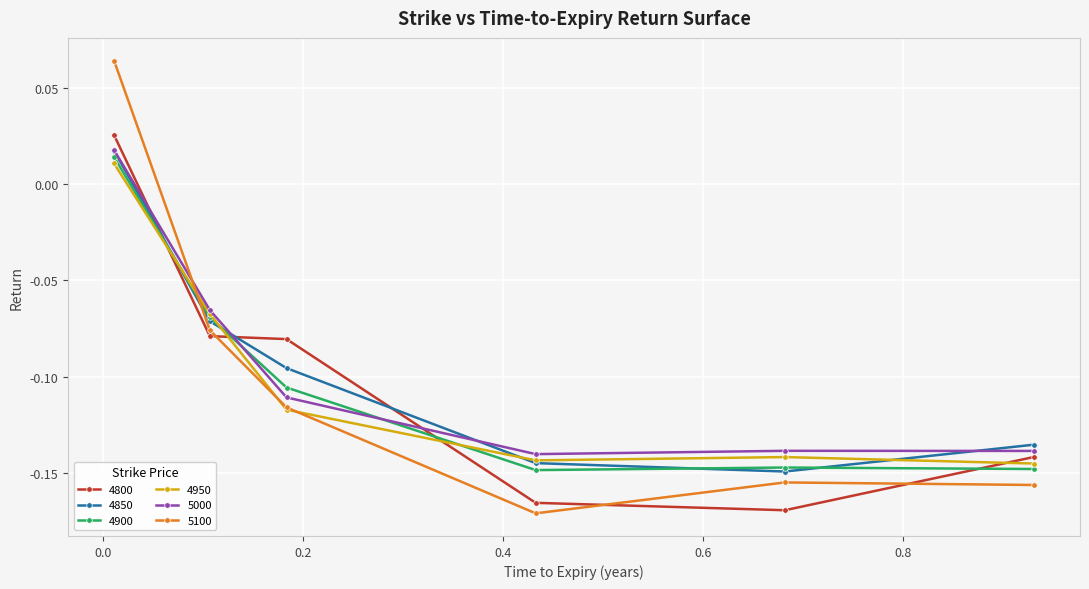

Is this an area chart (filled region under the line)?

No